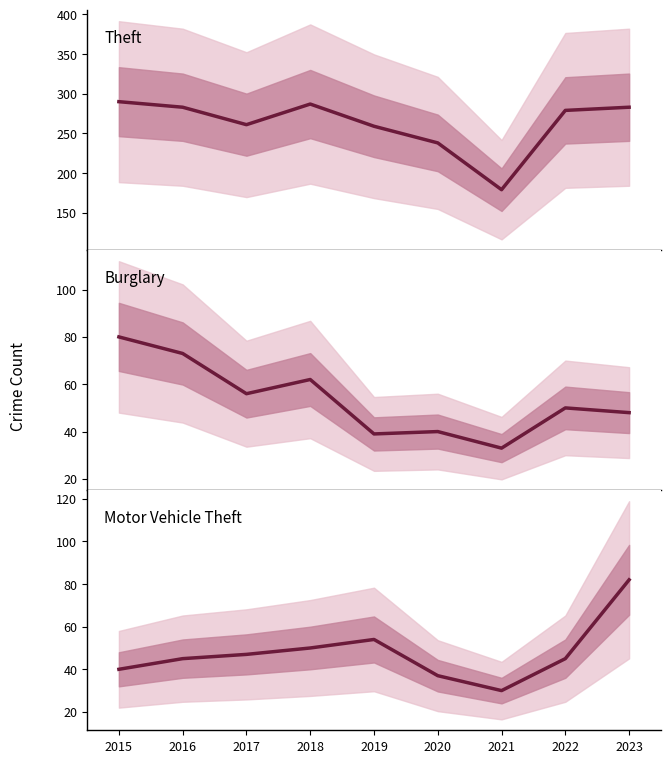

The value of Motor Vehicle Theft at 2015 is 40. True or false?

True